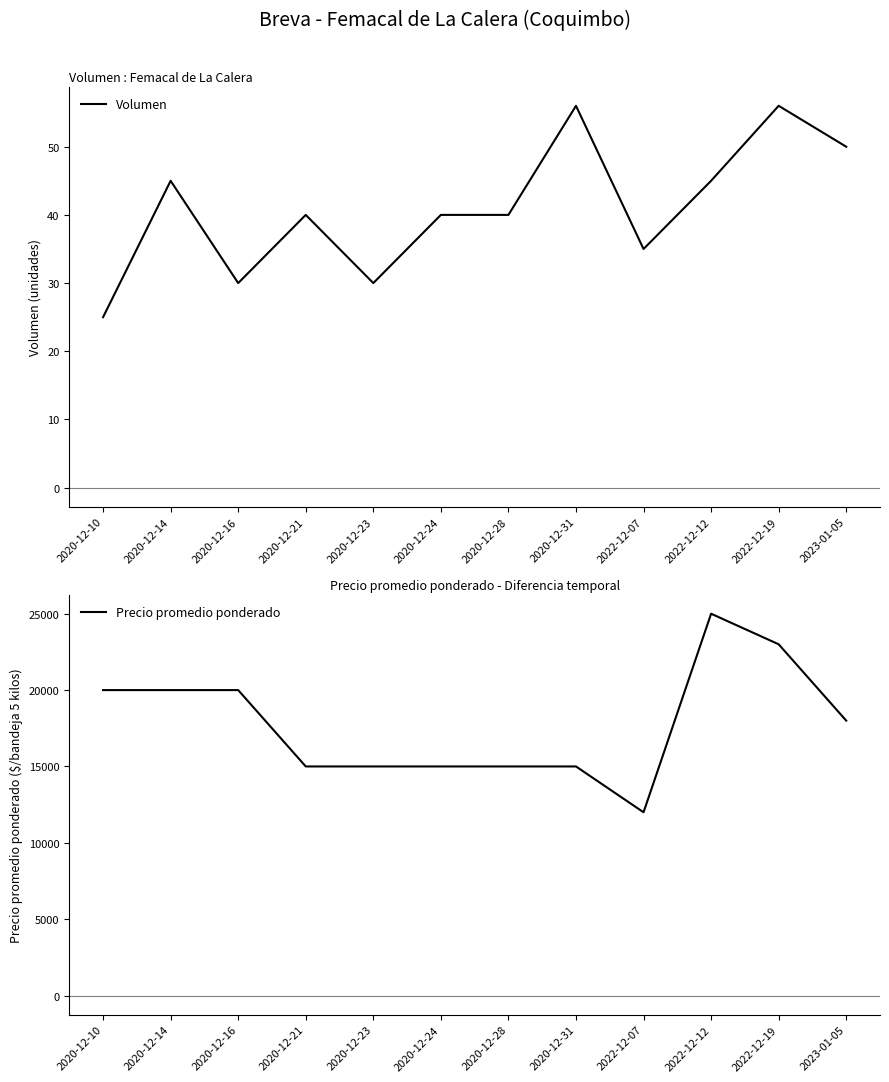

What is the greatest value displayed?

25000